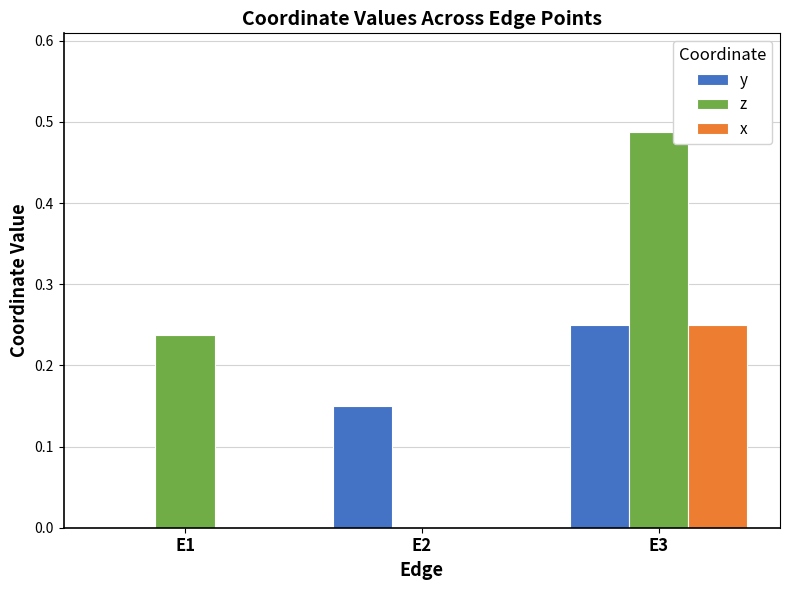

At which label does z reach its peak?

E3